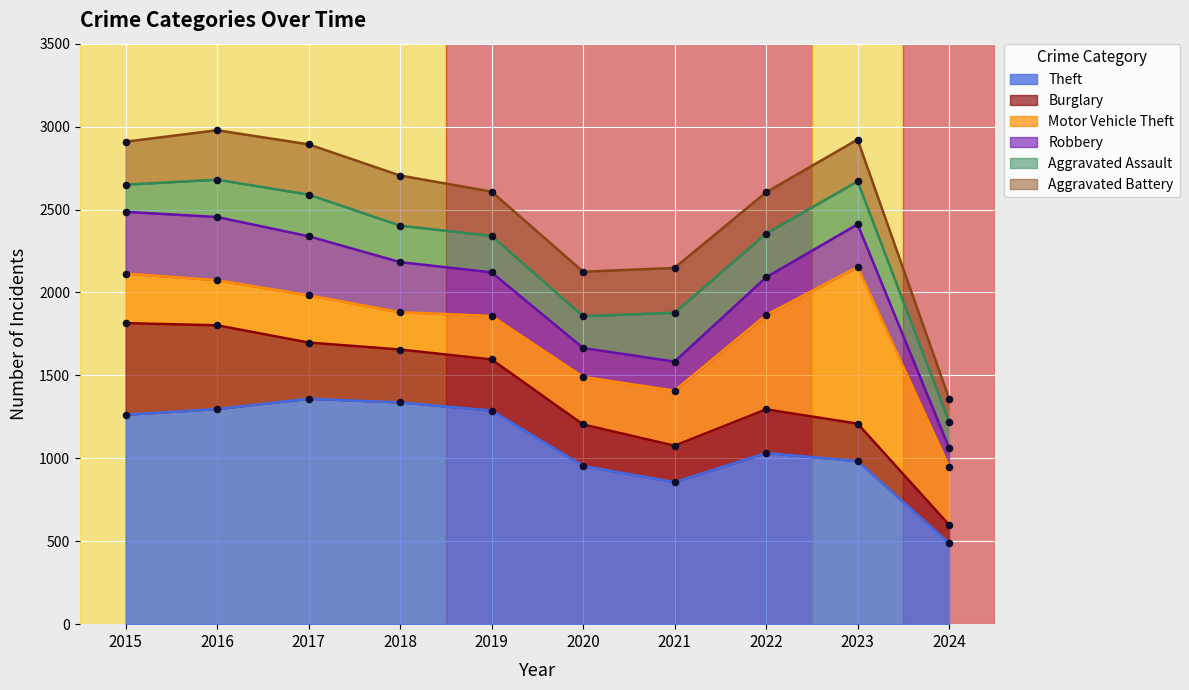

Which series has the largest total across all categories?

Theft